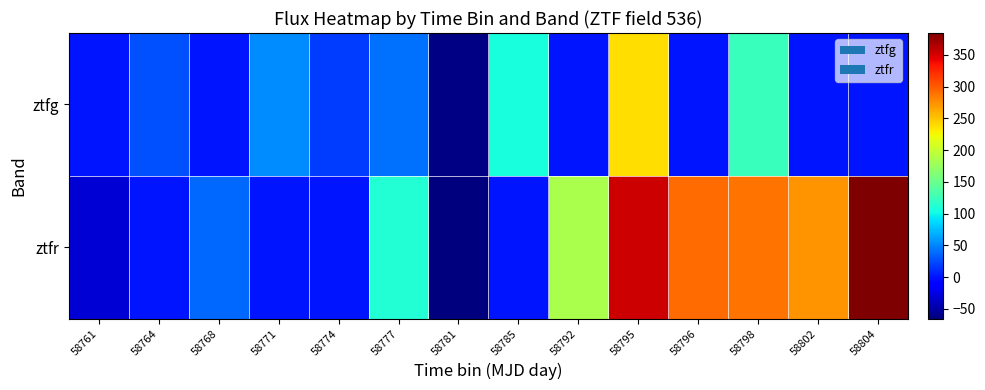

Reading right to left, what are all the values shown in this chart?

ztfg: 58804=0.0	58802=0.0	58798=122.8	58796=0.0	58795=238.1	58792=0.0	58785=105.3	58781=-62.7	58777=41.1	58774=17.3	58771=52.6	58768=0.0	58764=27.2	58761=0.0
ztfr: 58804=384.5	58802=273.7	58798=288.8	58796=291.5	58795=354.3	58792=185.2	58785=0.0	58781=-65.5	58777=111.9	58774=0.0	58771=0.0	58768=37.2	58764=0.0	58761=-32.1